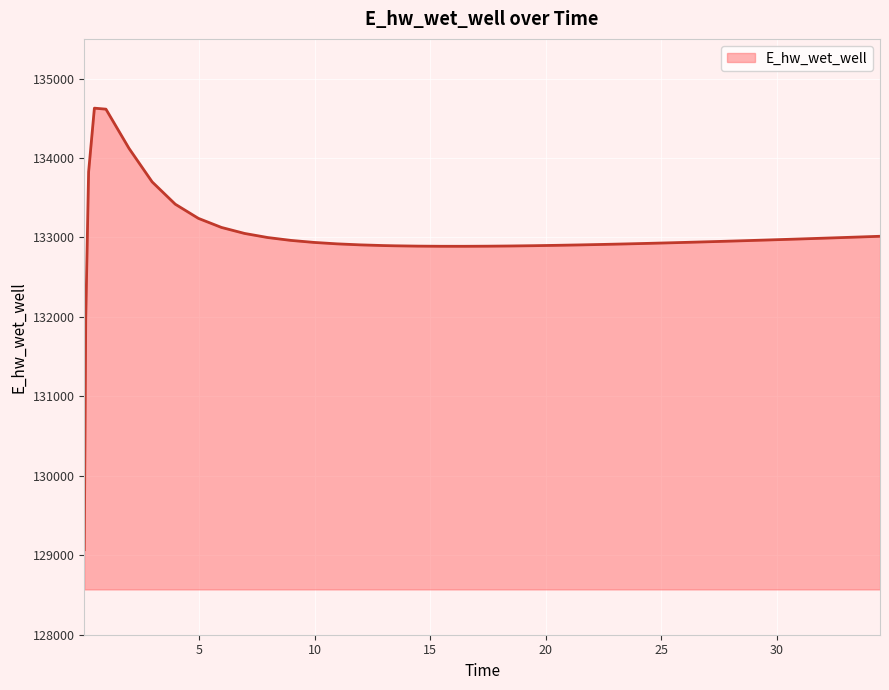

What is the difference between the maximum and minimum values?

5557.8